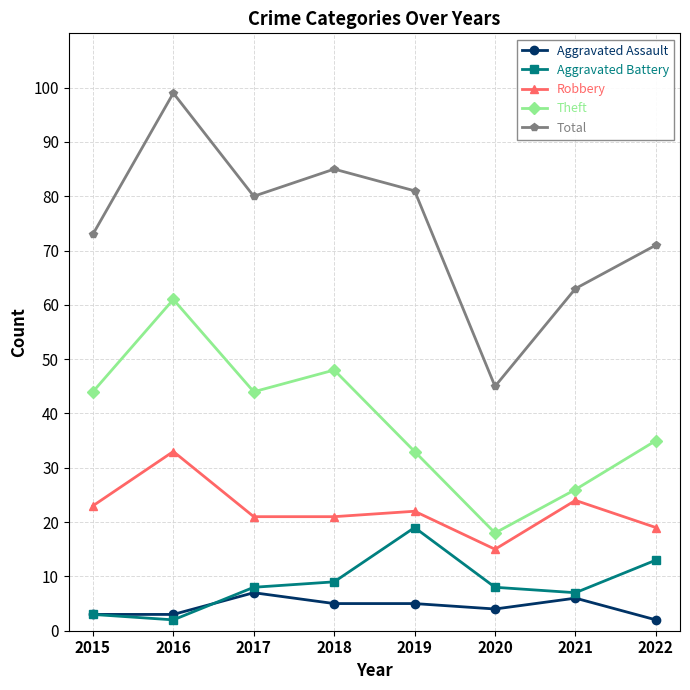

What is the greatest value displayed?

99